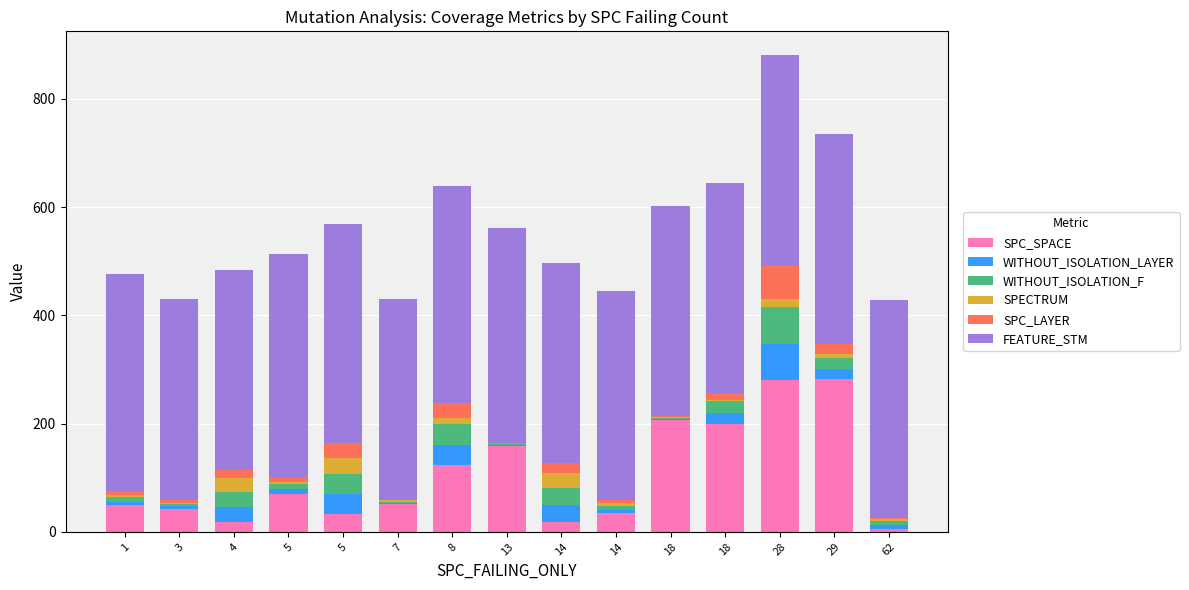

Are the bars grouped side by side (vs. stacked)?

No